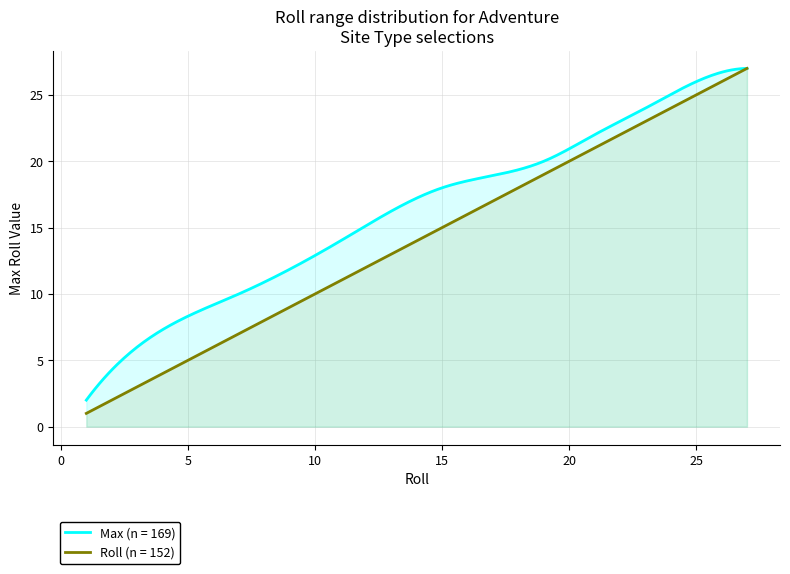

Which series has the largest range (max minus min)?

Roll (n = 152)